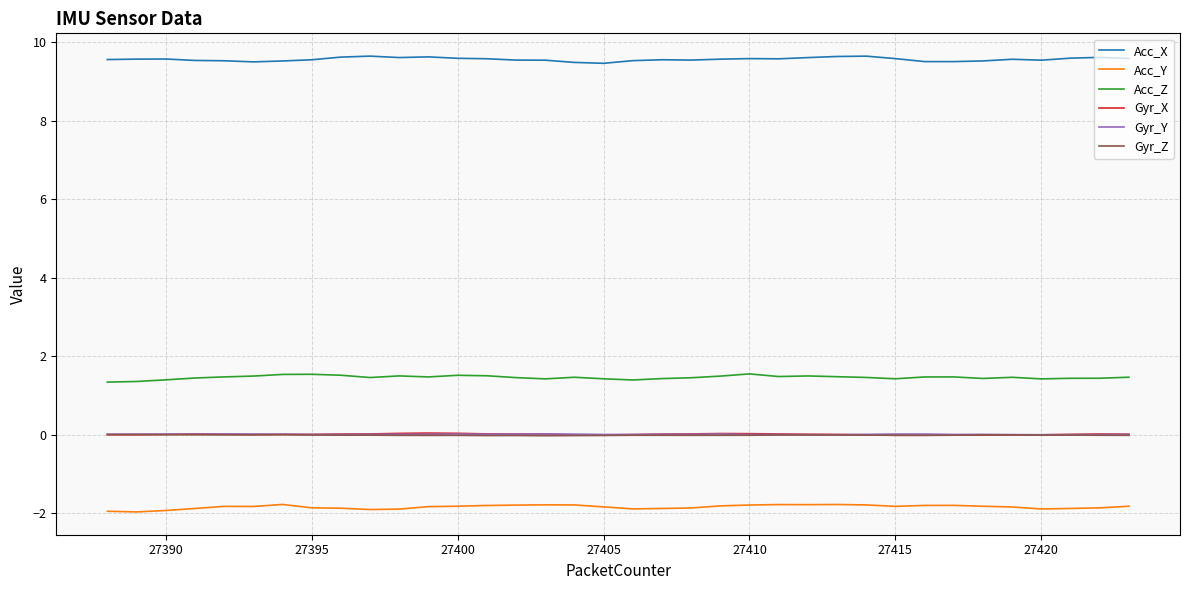

True or false: Acc_Y and Acc_Z cross at least once.

False